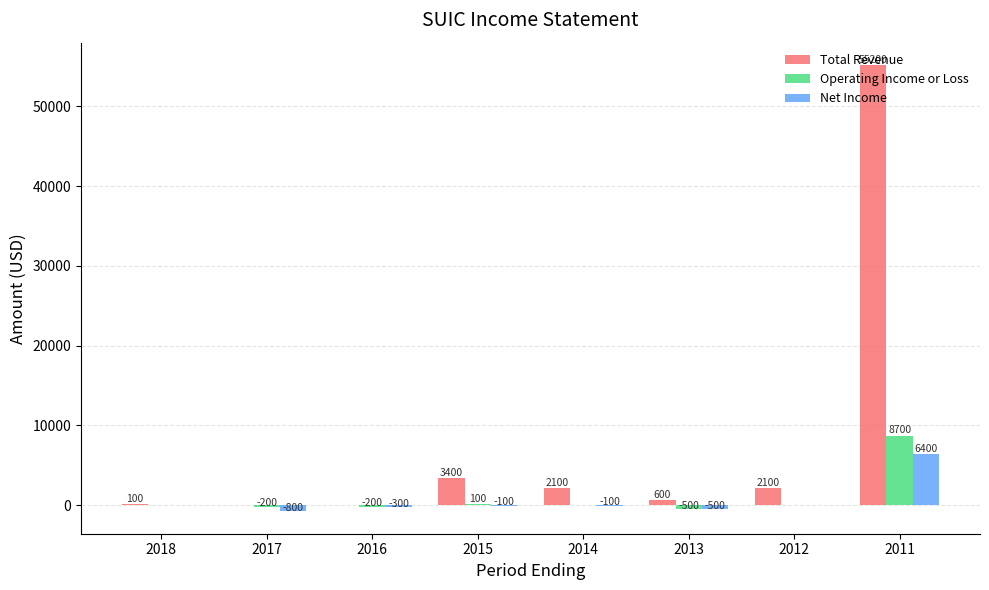

Reading right to left, transcribe all the data shown in this chart.

Total Revenue: 2011=55200	2012=2100	2013=600	2014=2100	2015=3400	2016=0	2017=0	2018=100
Operating Income or Loss: 2011=8700	2012=0	2013=-500	2014=0	2015=100	2016=-200	2017=-200	2018=0
Net Income: 2011=6400	2012=0	2013=-500	2014=-100	2015=-100	2016=-300	2017=-800	2018=0